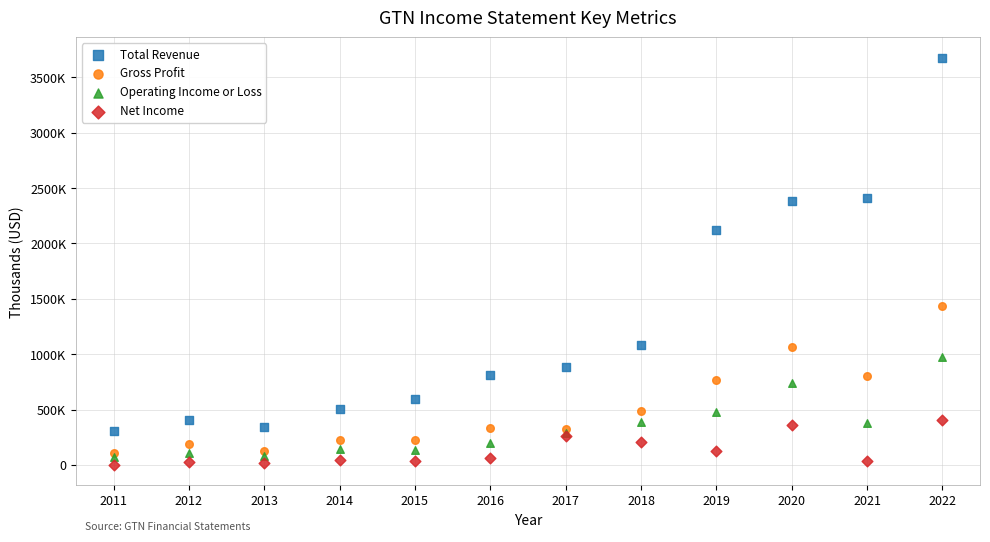

What are all the series names shown in the legend?

Total Revenue, Gross Profit, Operating Income or Loss, Net Income